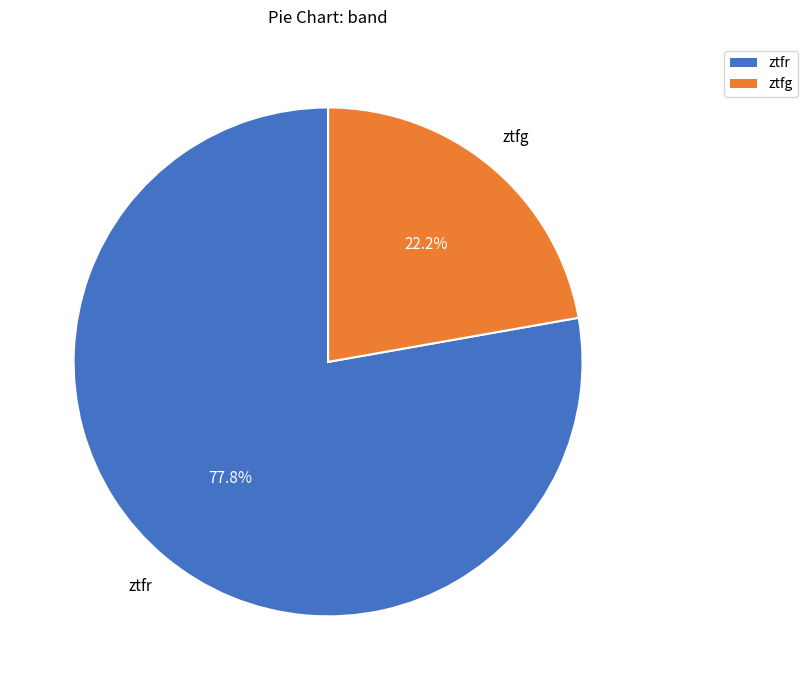

Between ztfg and ztfr, which is larger?

ztfr